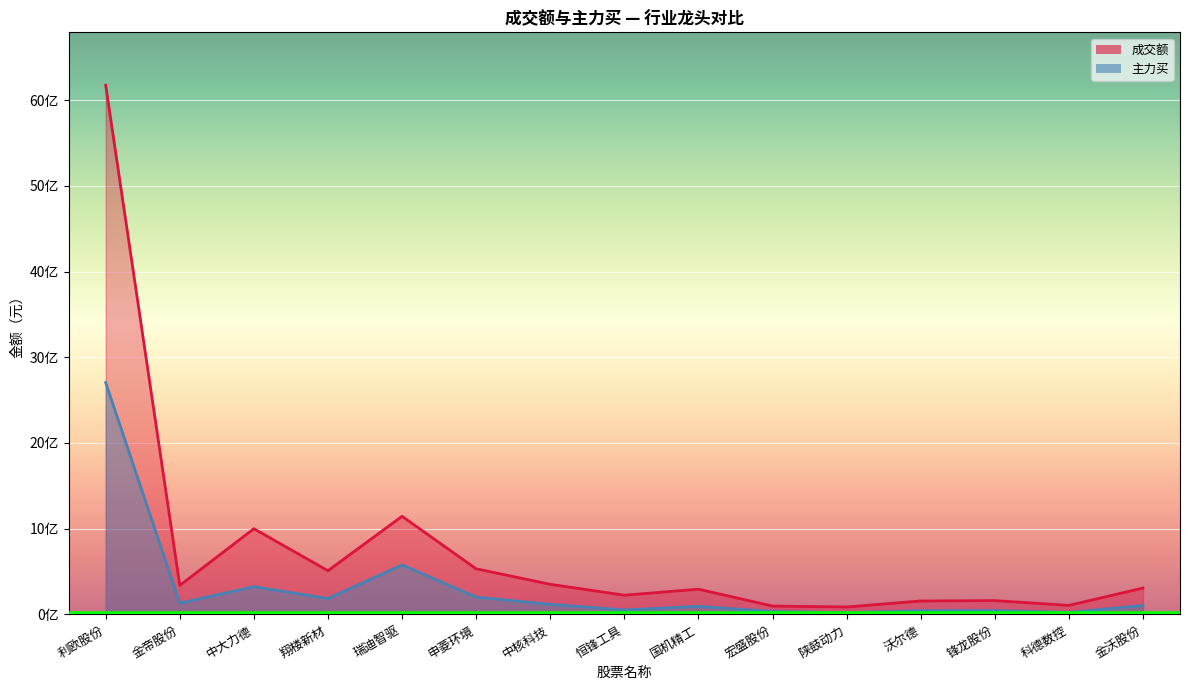

Reading left to right, list all the values displayed in this chart.

成交额: 6172536475	338751152	1000137873	510211232	1144641209	532607672	351875688	224564197	294951644	97905277	87253935	157015608	161980015	106118794	307963522
主力买: 2704185314	132389877	324229625	186105059	578160302	202324810	117858944	52555771	94720571	35222325	20353027	44841138	46022088	24405758	104537171